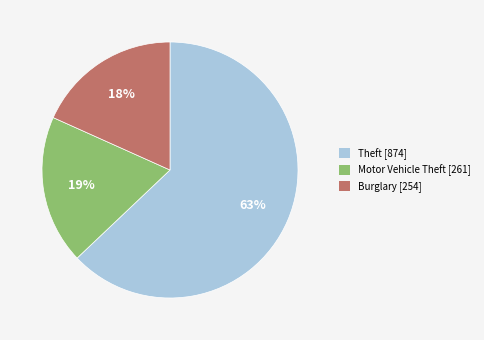

To the nearest percent, what is the average slice percentage?

33%